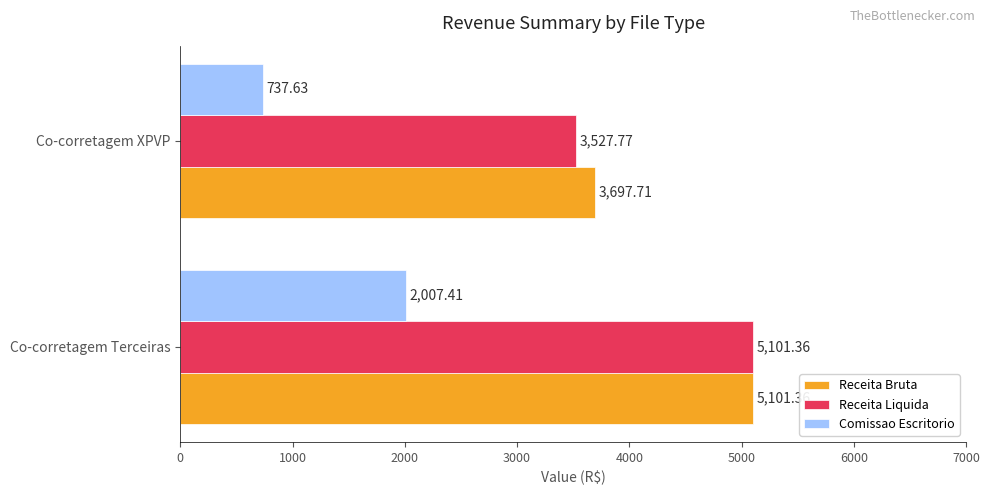

What is the average value of the Comissao Escritorio series?

1372.5